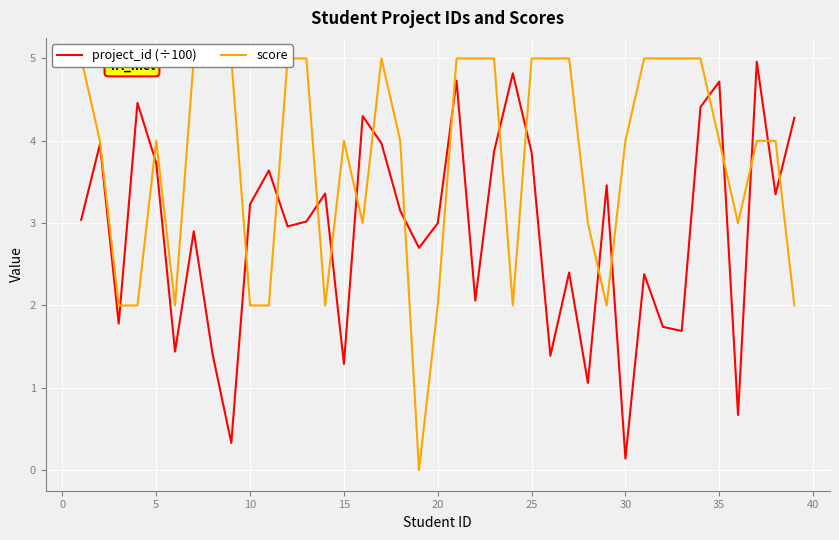

Which category has the lowest value in the project_id (÷100) series?

30